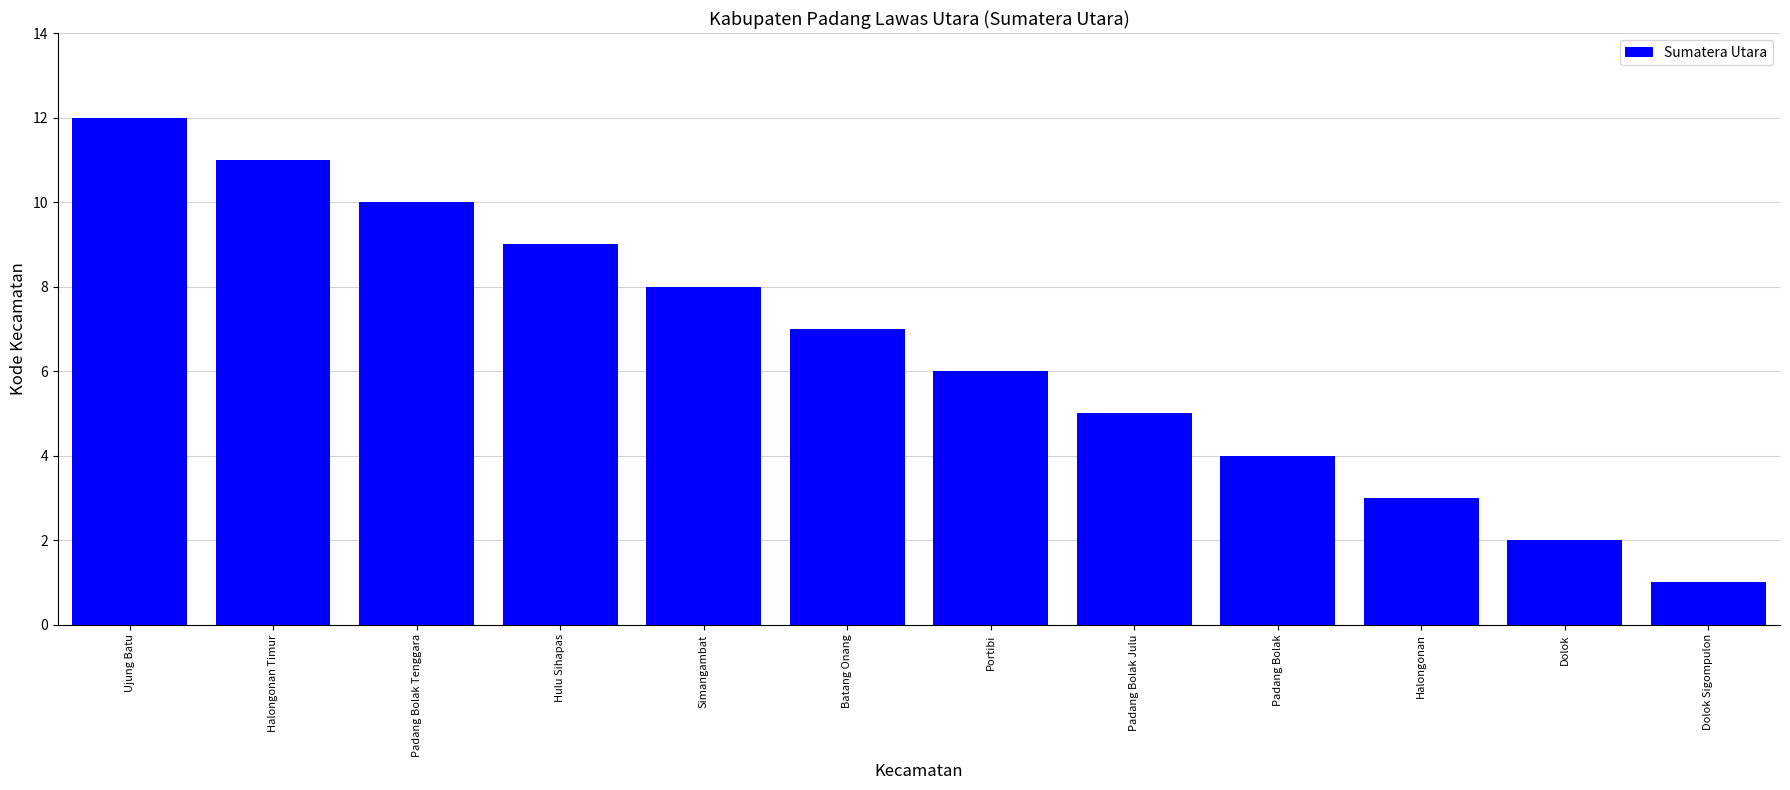

What is the difference between the maximum and second lowest values?

10